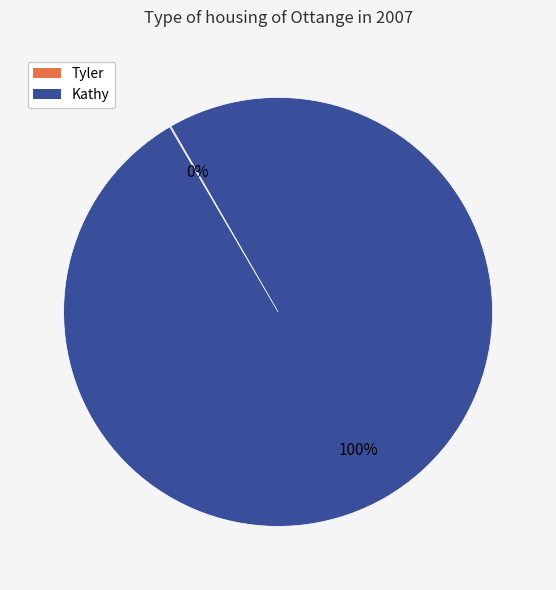

Is it true that Kathy is 100% of the pie?

True